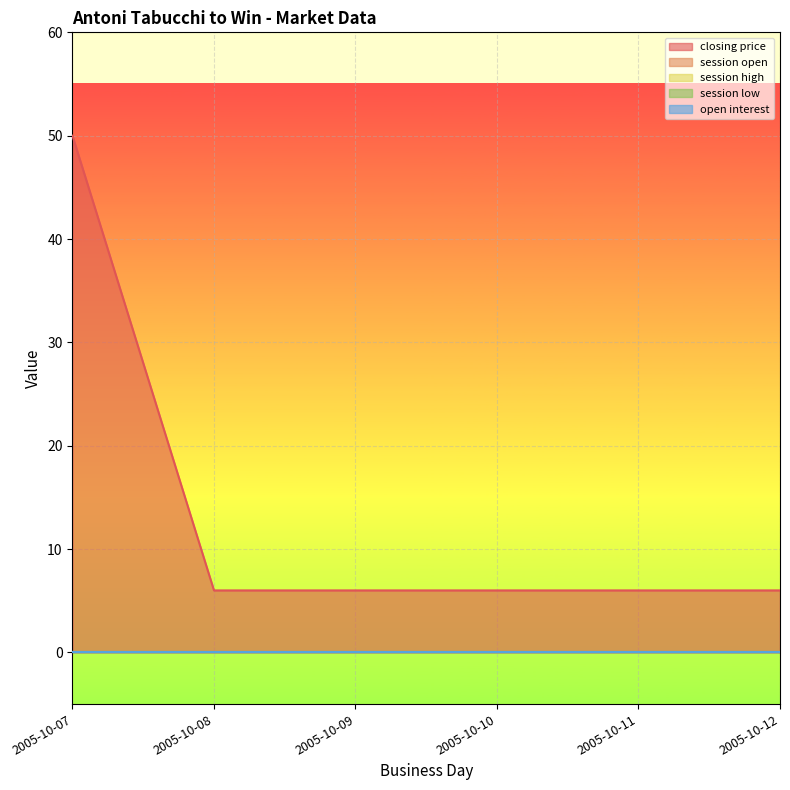

Which series has the widest spread of values?

closing price